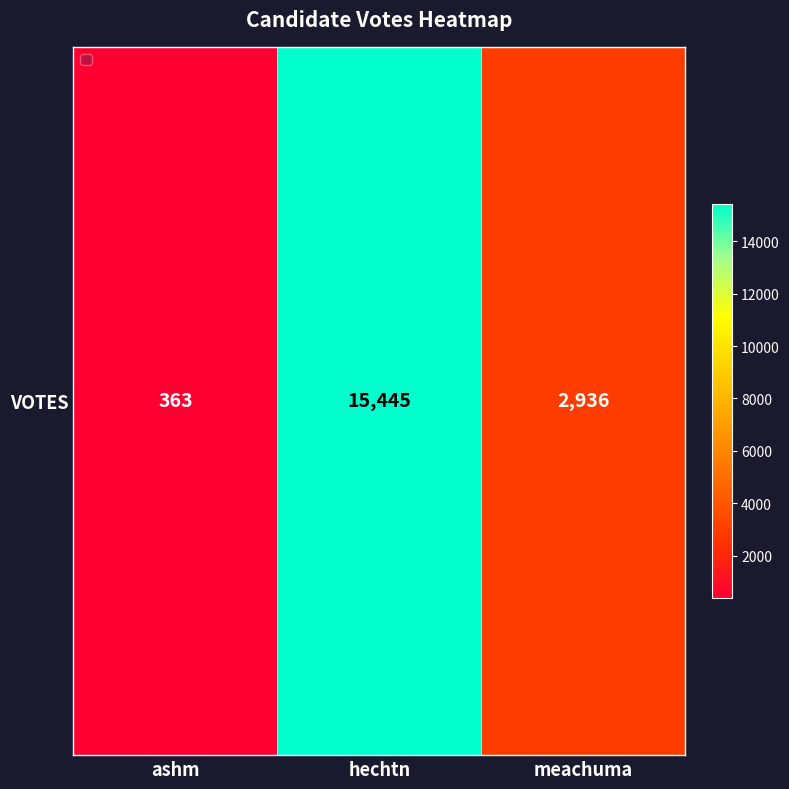

Read the value at ashm, to the nearest 50.

350